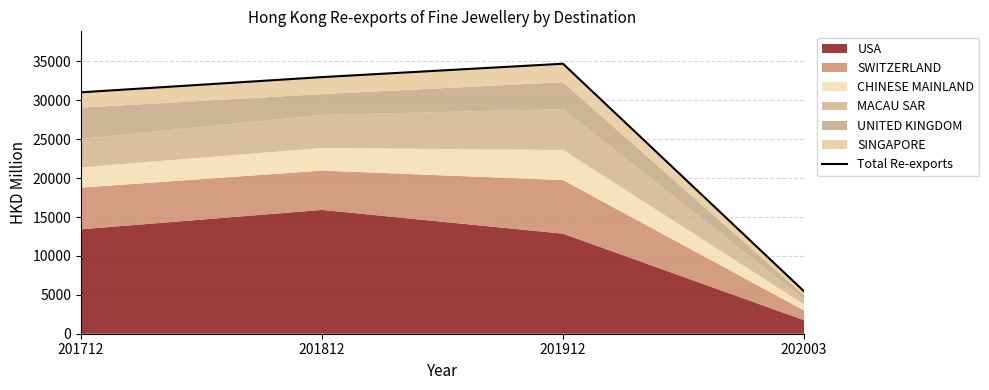

What is the difference between the values at 202003 and 201812?

27529.5